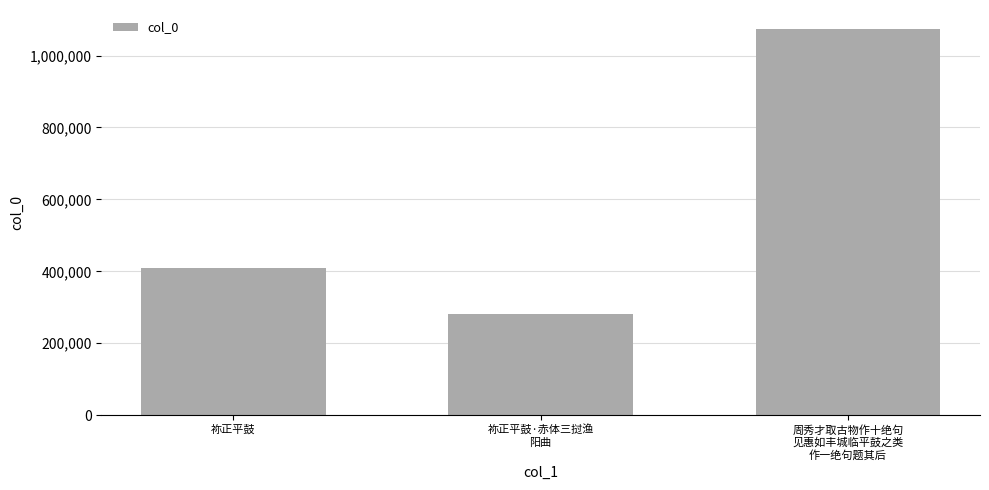

The value at 祢正平鼓 is 409397. True or false?

True